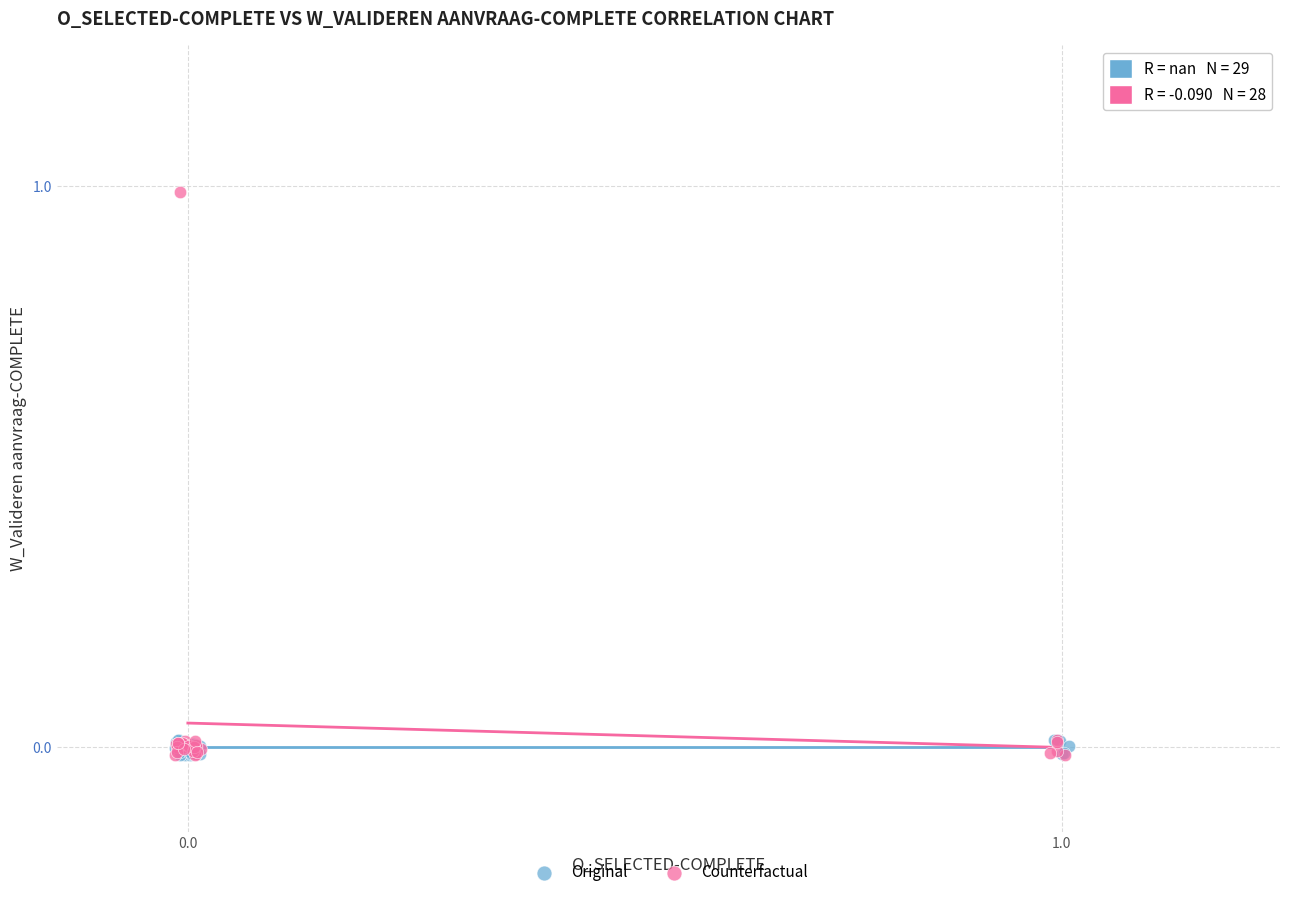

Which series has the largest Y range (max minus min)?

Counterfactual